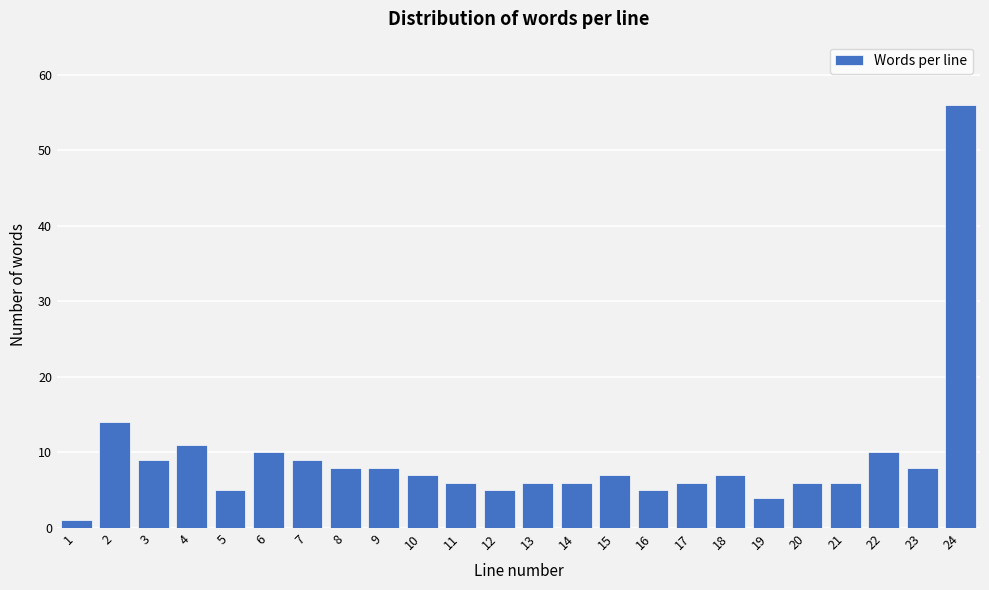

Reading left to right, transcribe all the data shown in this chart.

1=1	2=14	3=9	4=11	5=5	6=10	7=9	8=8	9=8	10=7	11=6	12=5	13=6	14=6	15=7	16=5	17=6	18=7	19=4	20=6	21=6	22=10	23=8	24=56